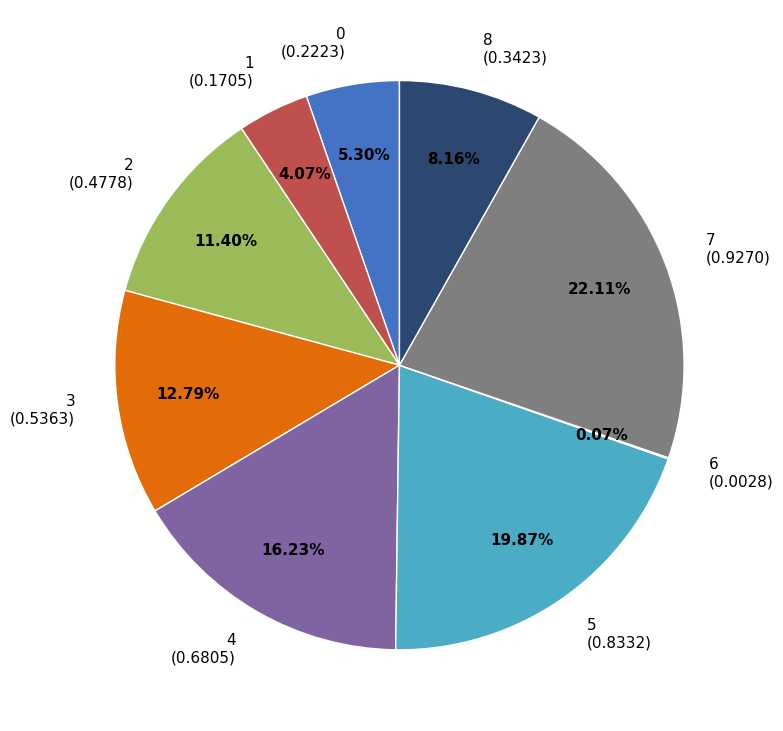

Do 1 and 5 together represent more than half of the pie?

No